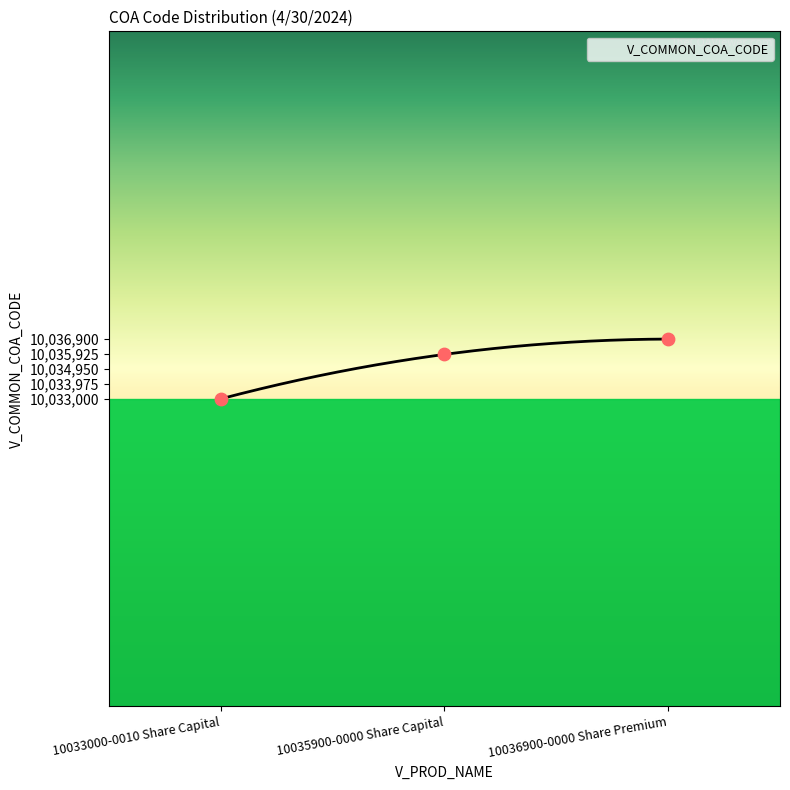

Approximately how many times larger is the value at 10035900-0000 Share Capital compared to 10033000-0010 Share Capital?

1.0